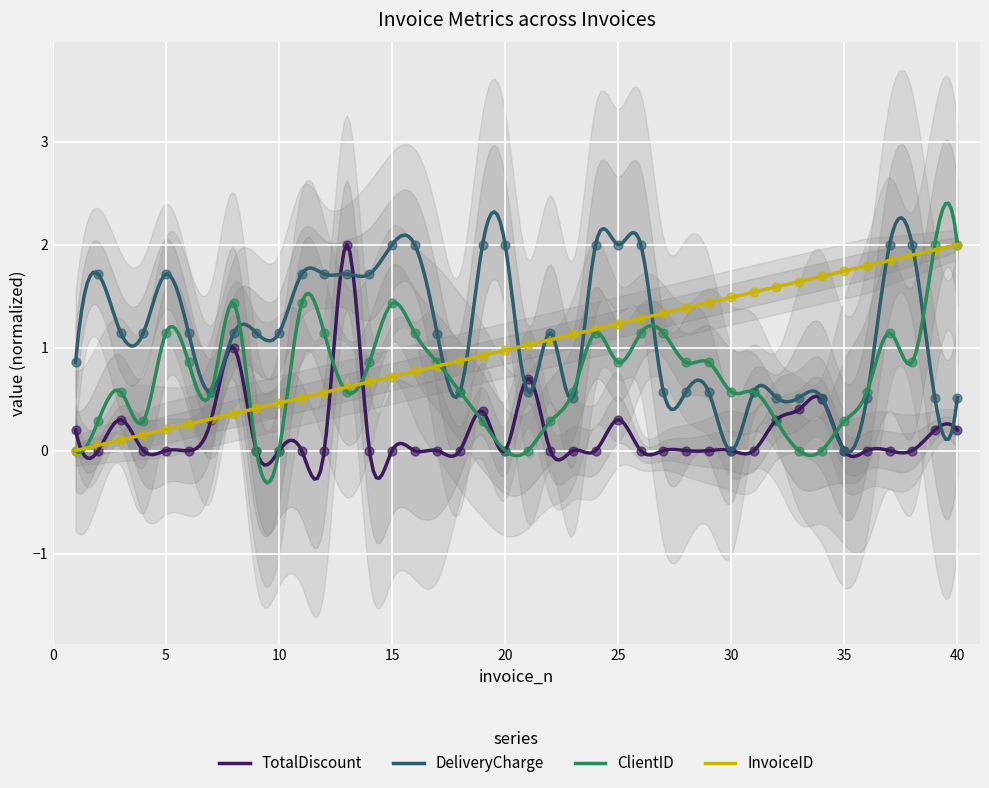

Which series reaches the minimum Y coordinate?

TotalDiscount